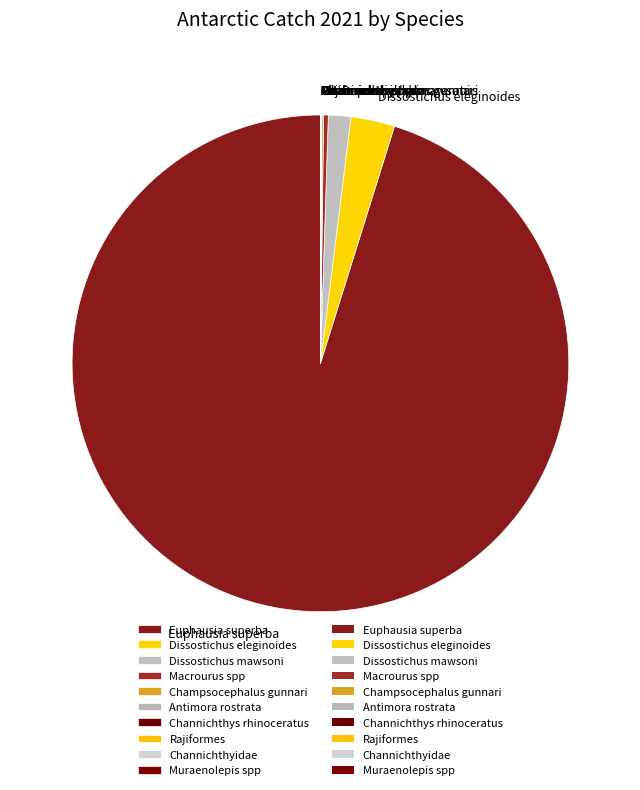

The Dissostichus mawsoni slice represents 11% of the pie. True or false?

False